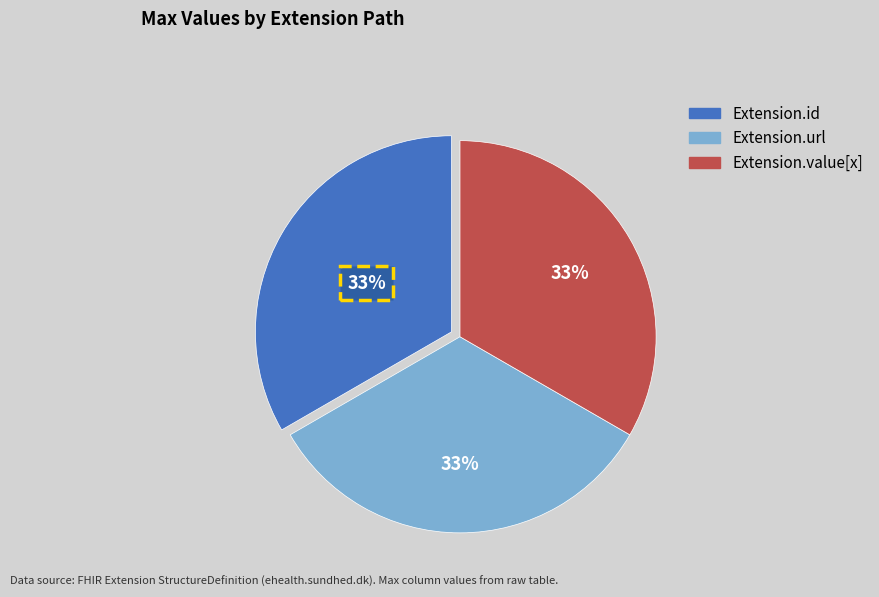

Is there any slice that represents more than half of the pie?

No